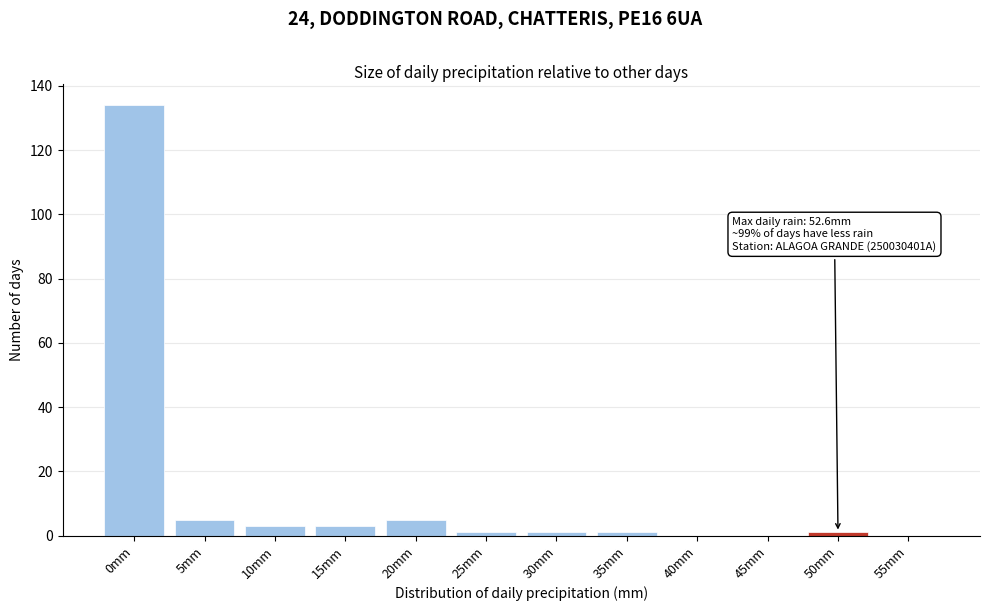

Reading left to right, list all the values displayed in this chart.

0mm=134	5mm=5	10mm=3	15mm=3	20mm=5	25mm=1	30mm=1	35mm=1	40mm=0	45mm=0	50mm=1	55mm=0